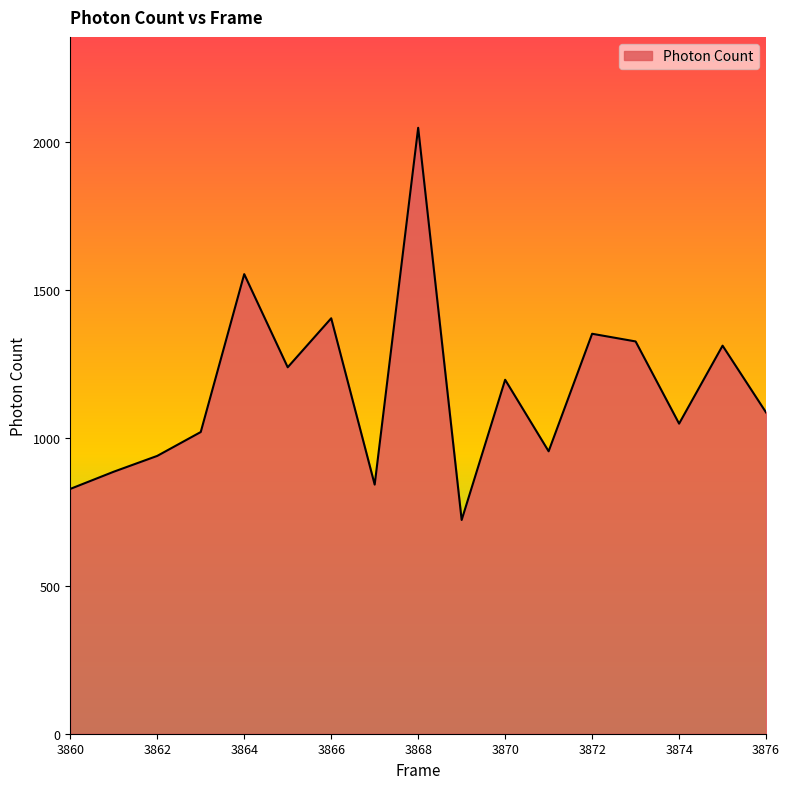

What is the difference between the maximum and minimum values?

1325.2